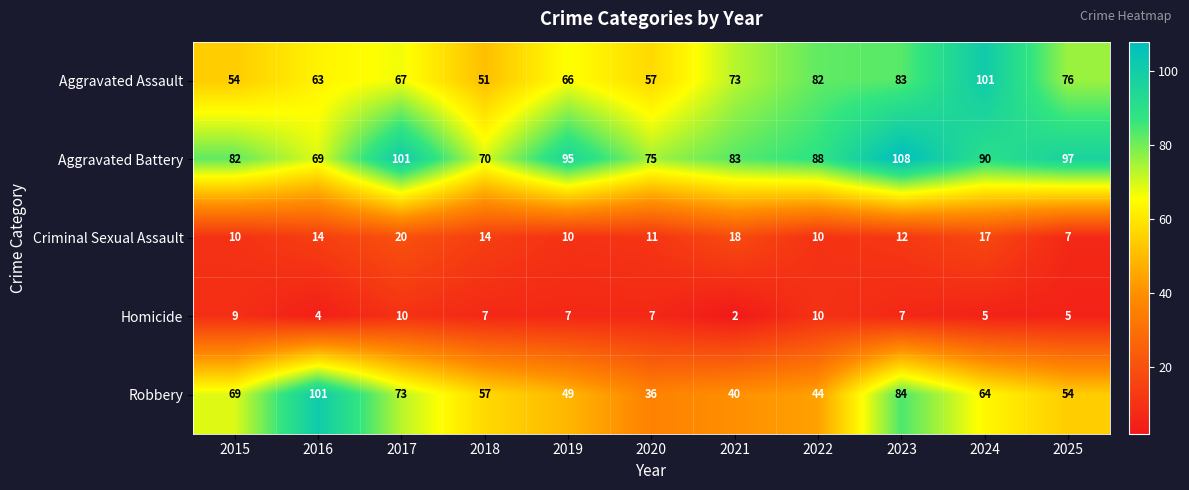

At 2016, list the series in order from smallest to largest.

Homicide, Criminal Sexual Assault, Aggravated Assault, Aggravated Battery, Robbery